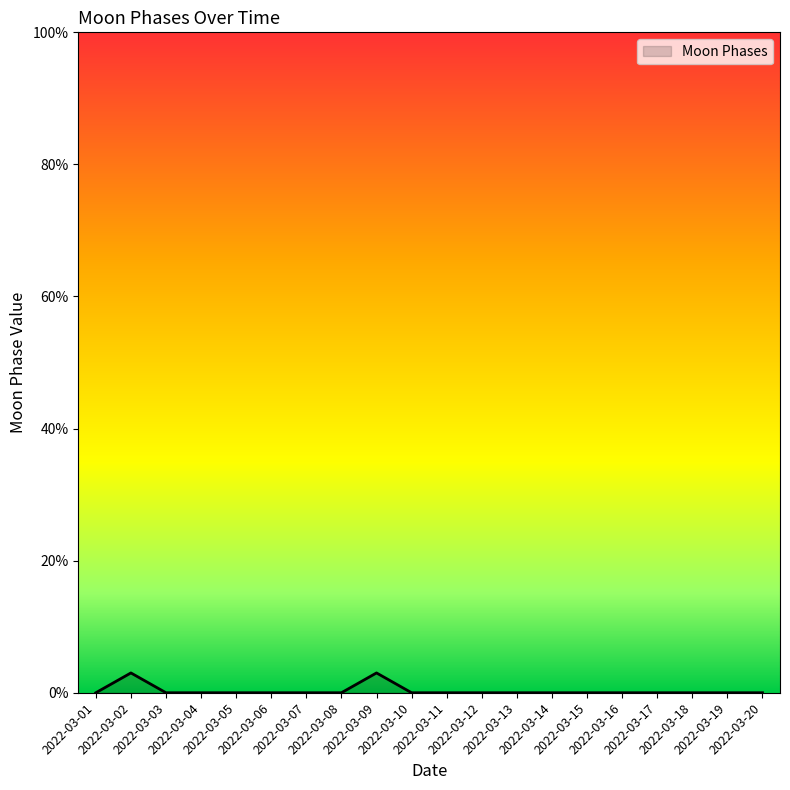

What is the maximum value shown in the chart?

3